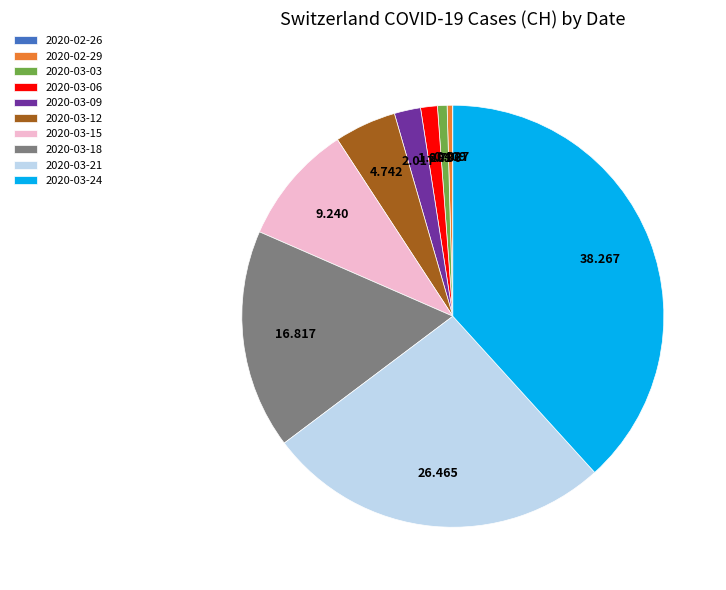

Is there any slice that represents more than half of the pie?

No